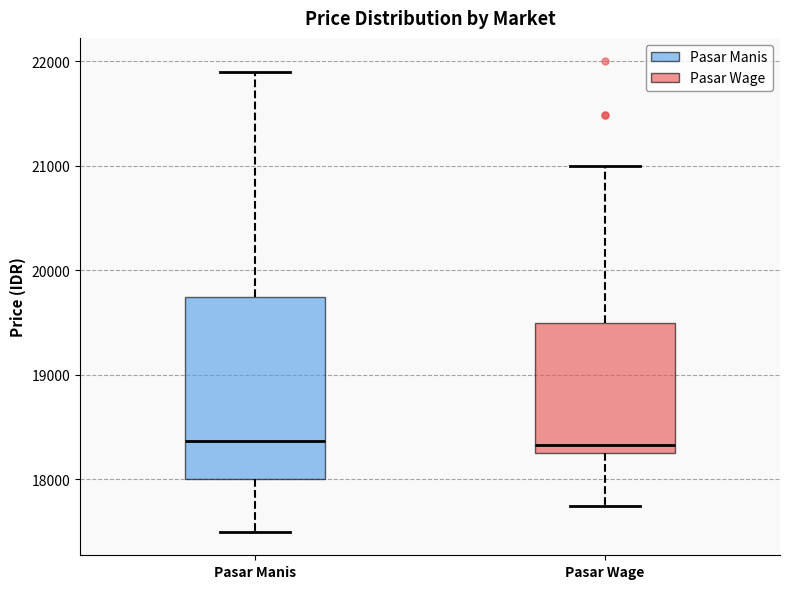

Reading left to right, read every box against the y-axis: the position of its median line, the range the box covers, and the ends of its whiskers. The values are not printed on the chart, so give them approximately, as read against the axis.

Pasar Manis: median 18400, box 18000 to 19800, whiskers 17500 to 21900
Pasar Wage: median 18300 (just above the box's lower edge), box 18300 to 19500, whiskers 17800 to 21000